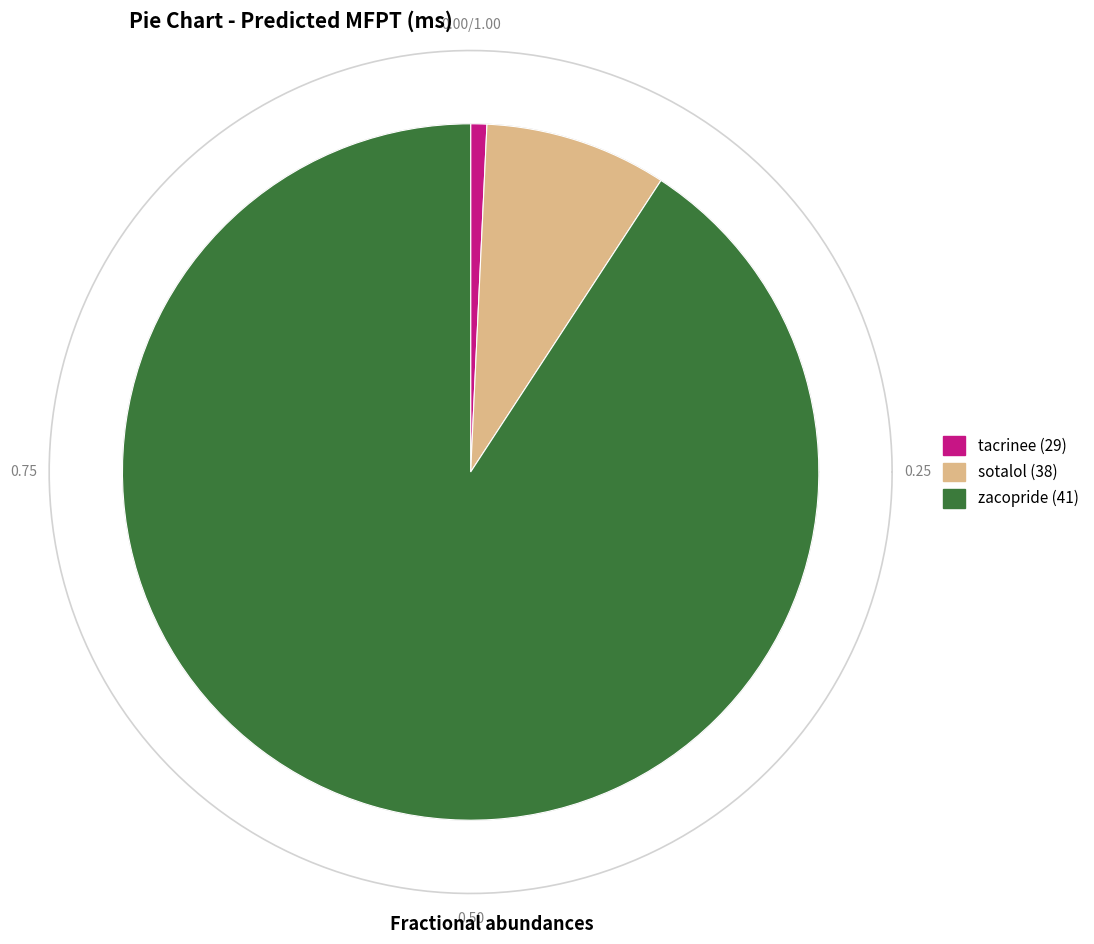

True or false: zacopride (41) accounts for 91% of the total.

True